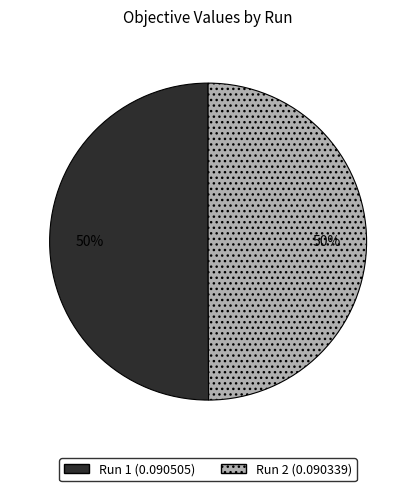

To the nearest percent, what is the average slice percentage?

50%